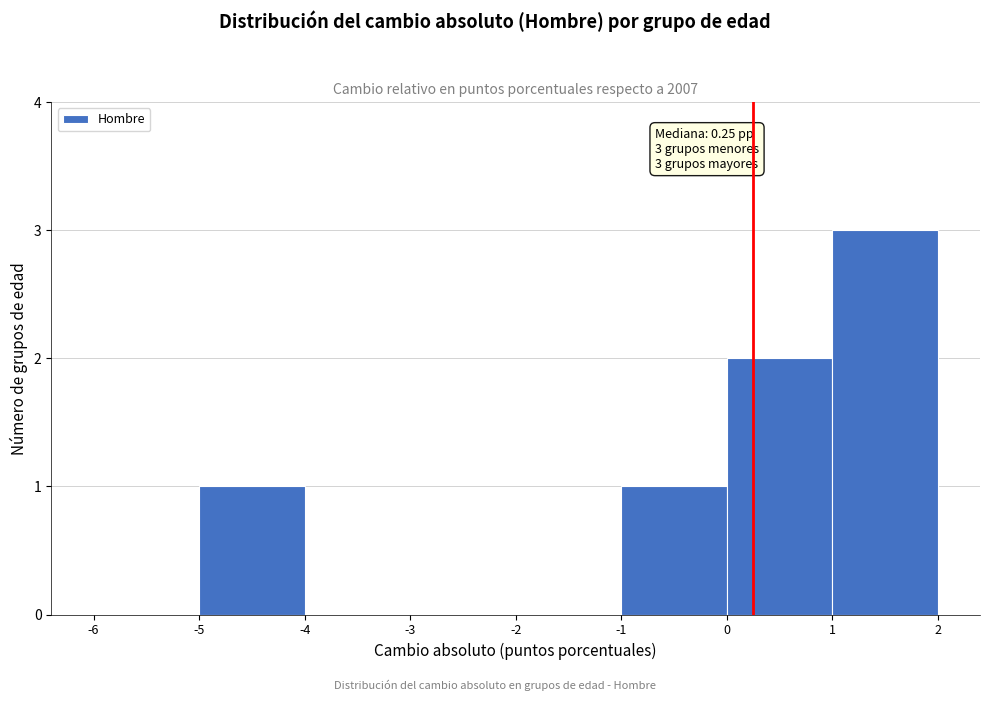

Which range on the x-axis has the tallest bar?

1 to 2